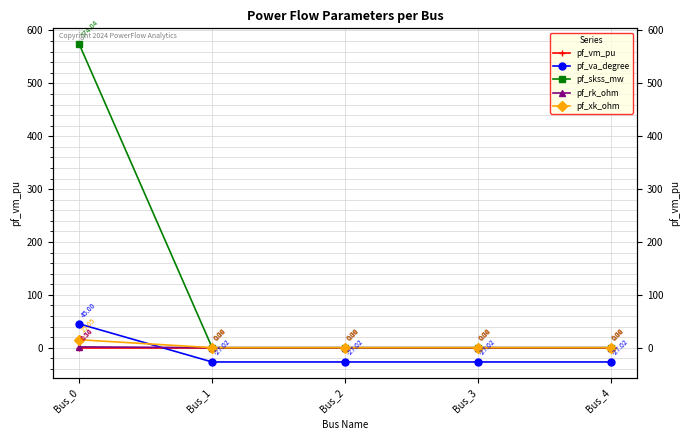

What is the average value of the pf_rk_ohm series?

0.3